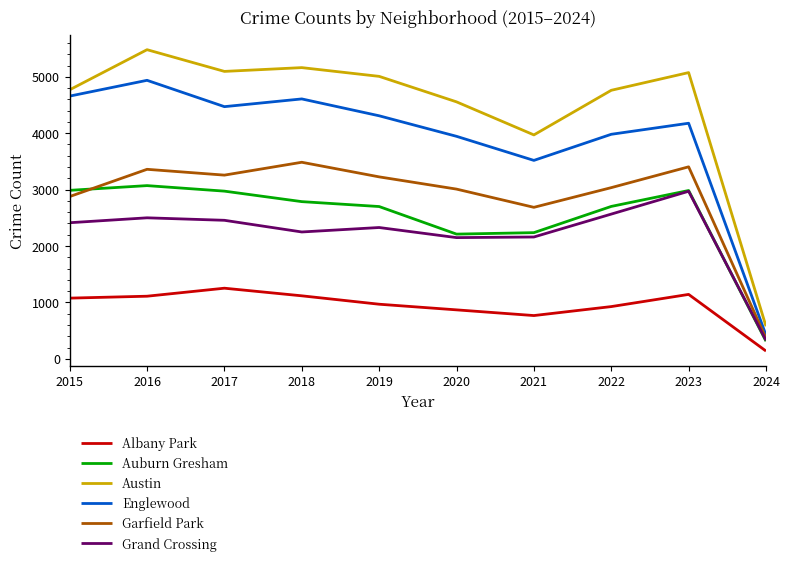

Is the value of Auburn Gresham at 2020 greater than the value of Austin at 2024?

Yes